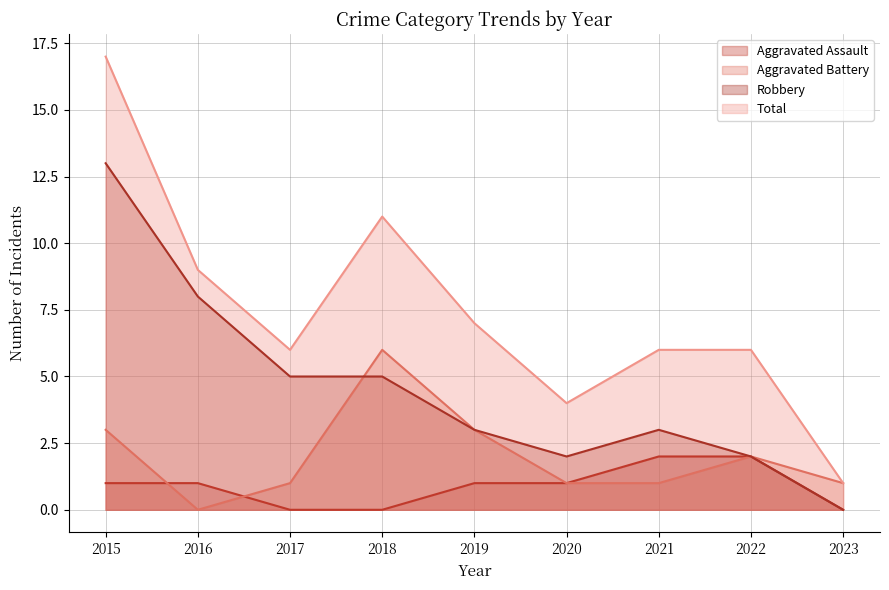

True or false: Aggravated Battery has a value of 4 at 2016.

False